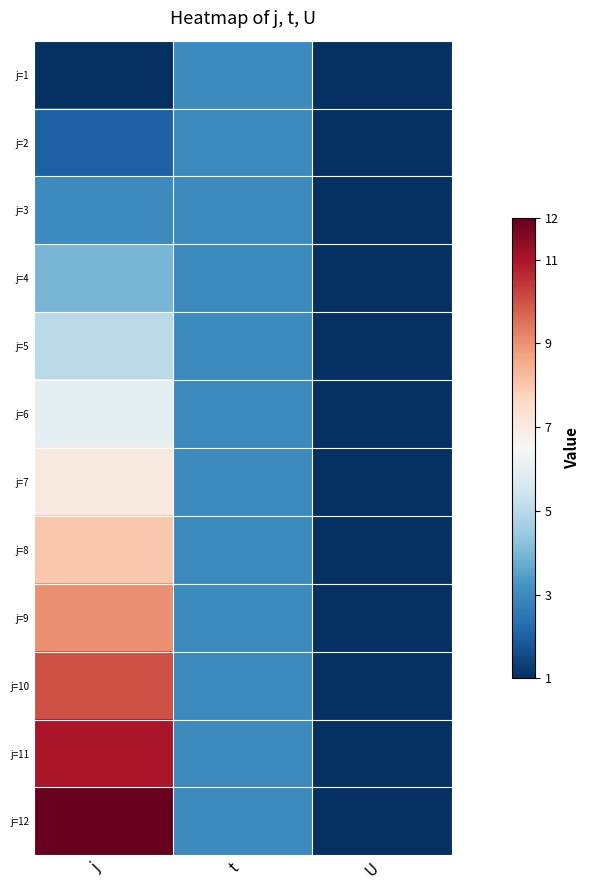

Reading left to right, list all the values displayed in this chart.

j=1: j=1	t=3	U=1
j=2: j=2	t=3	U=1
j=3: j=3	t=3	U=1
j=4: j=4	t=3	U=1
j=5: j=5	t=3	U=1
j=6: j=6	t=3	U=1
j=7: j=7	t=3	U=1
j=8: j=8	t=3	U=1
j=9: j=9	t=3	U=1
j=10: j=10	t=3	U=1
j=11: j=11	t=3	U=1
j=12: j=12	t=3	U=1